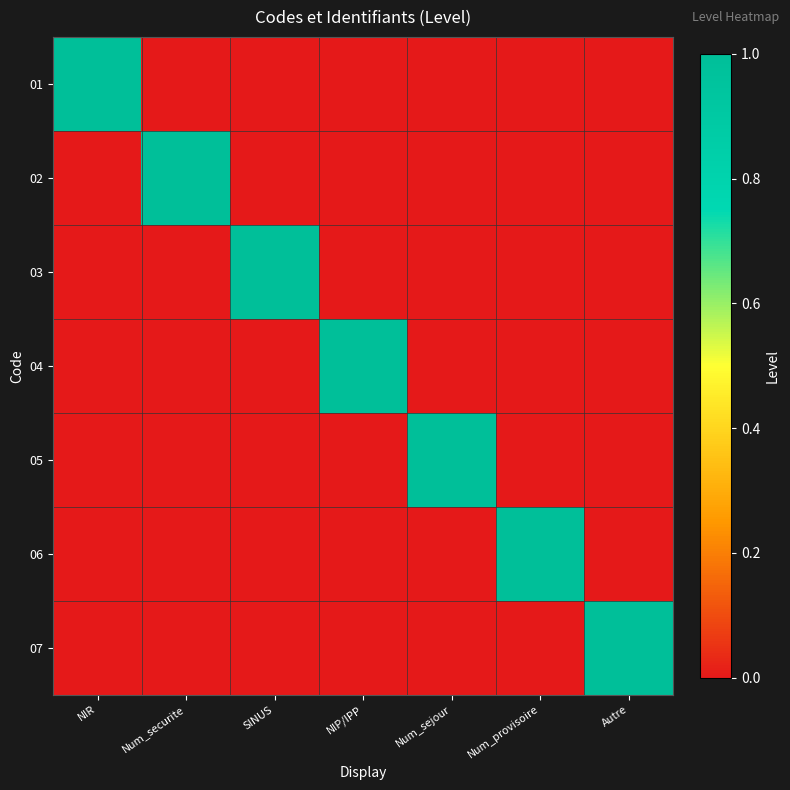

Which series changed the most between Num_sejour and Num_provisoire?

05